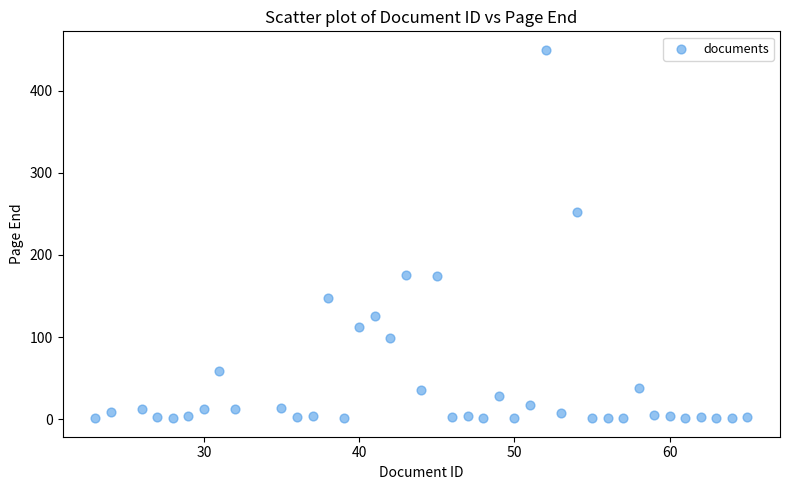

What Y value in the scatter plot is closest to 225?

252